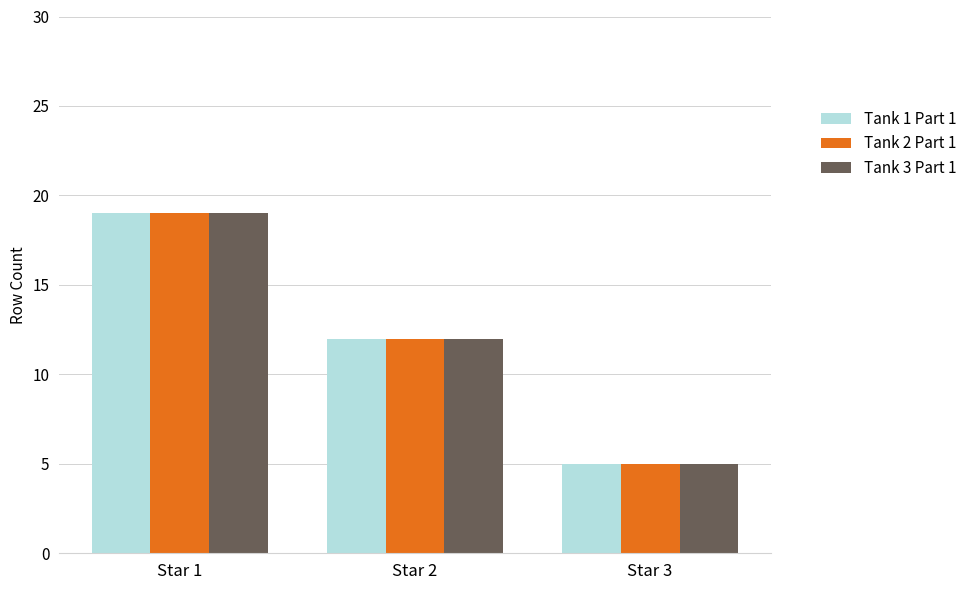

Reading left to right, transcribe all the data shown in this chart.

Tank 1 Part 1: 19	12	5
Tank 2 Part 1: 19	12	5
Tank 3 Part 1: 19	12	5